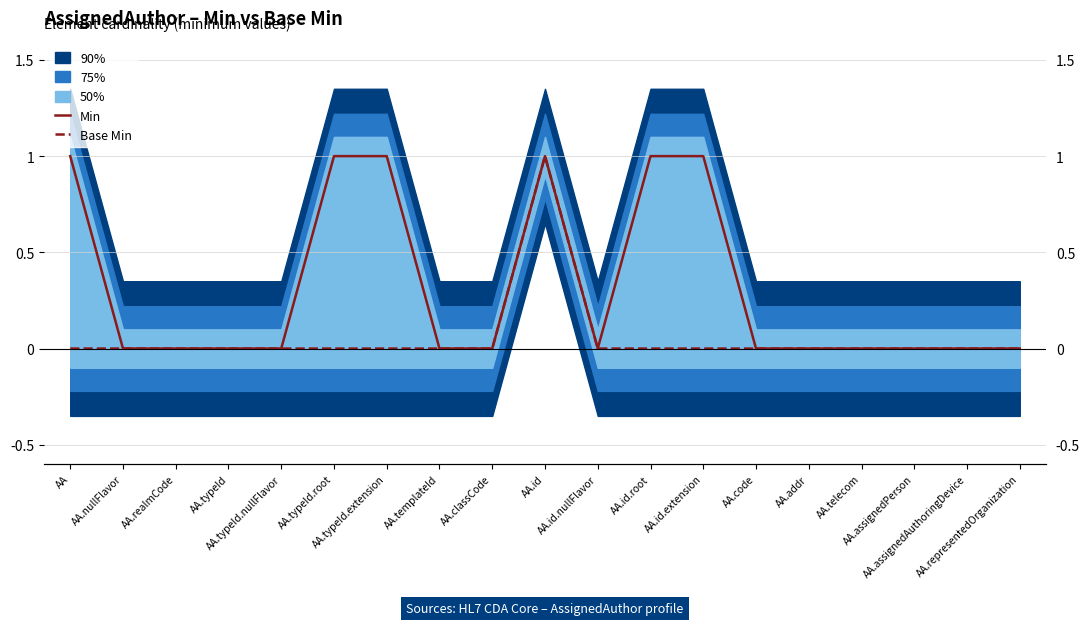

At which label is Base Min closest to 0?

AA